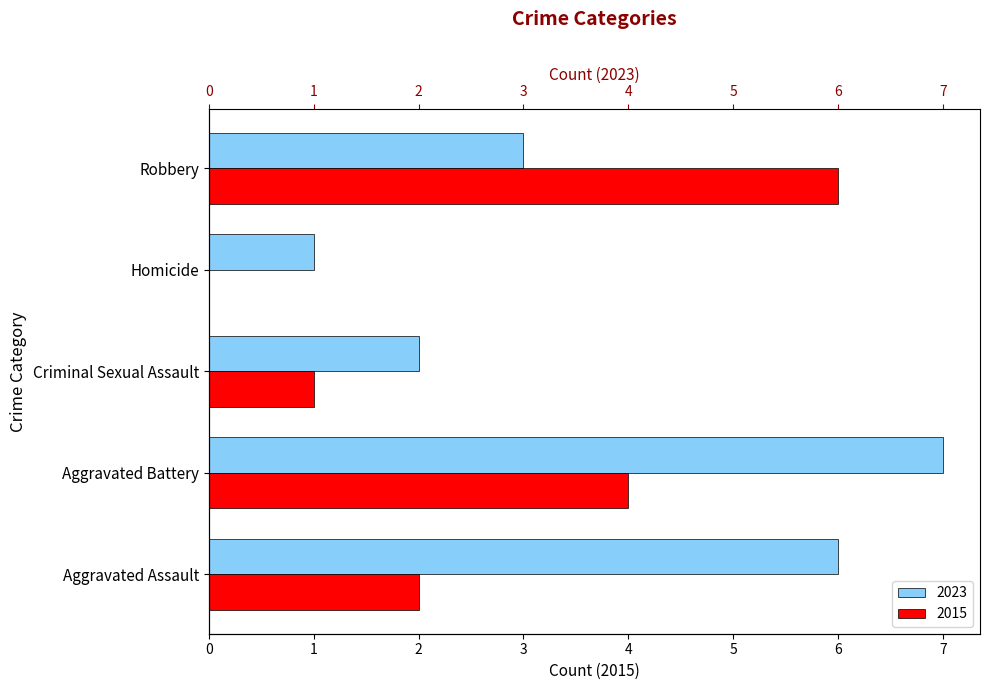

Is it true that 2015 equals 6 at Aggravated Battery?

False